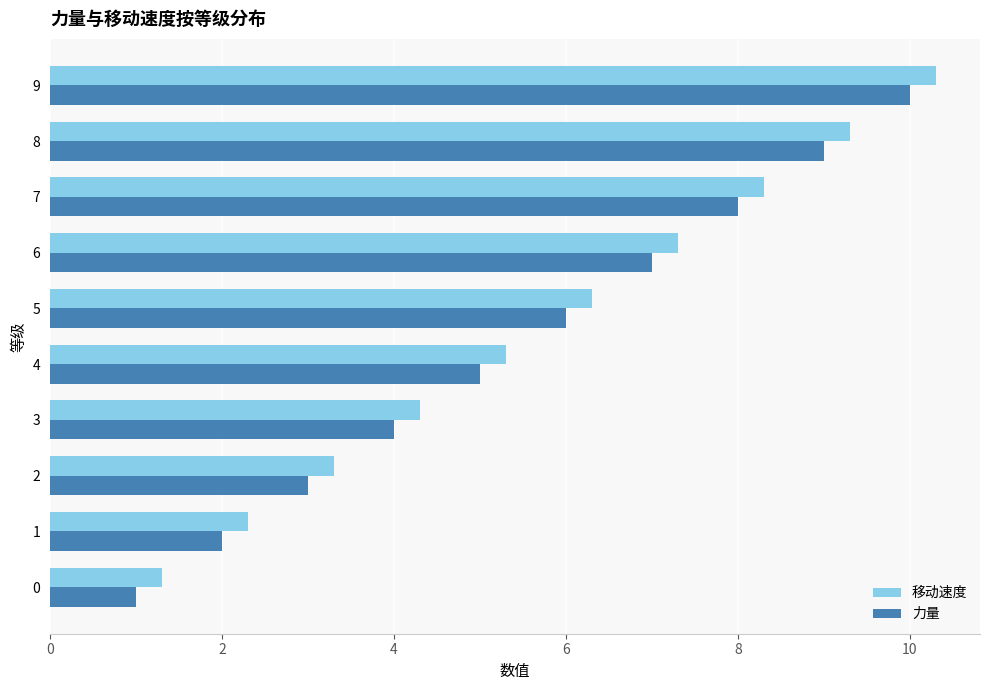

Read the 力量 value at 9.

10.0